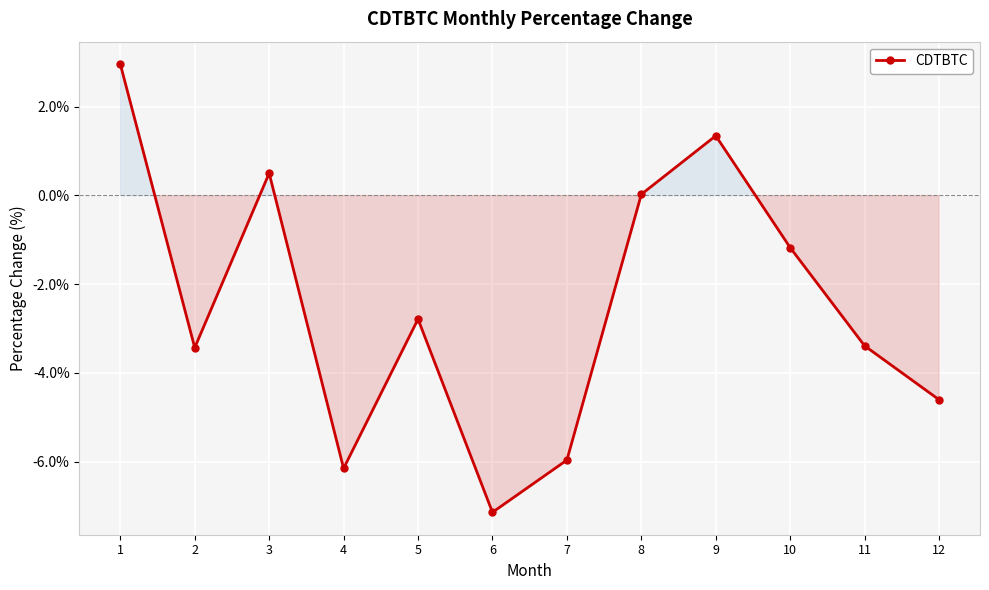

What is the difference between the values at 4 and 3?

6.7